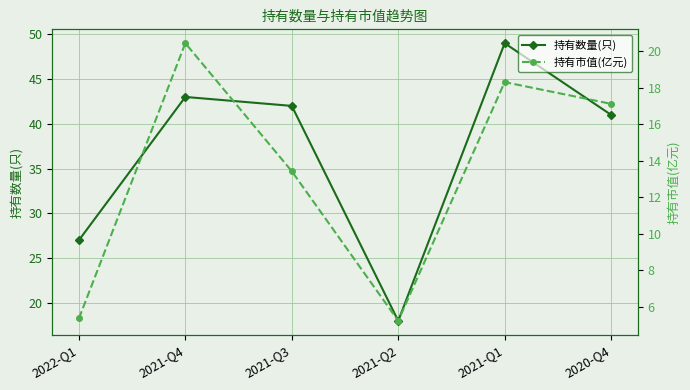

Which series has the largest total across all categories?

持有数量(只)